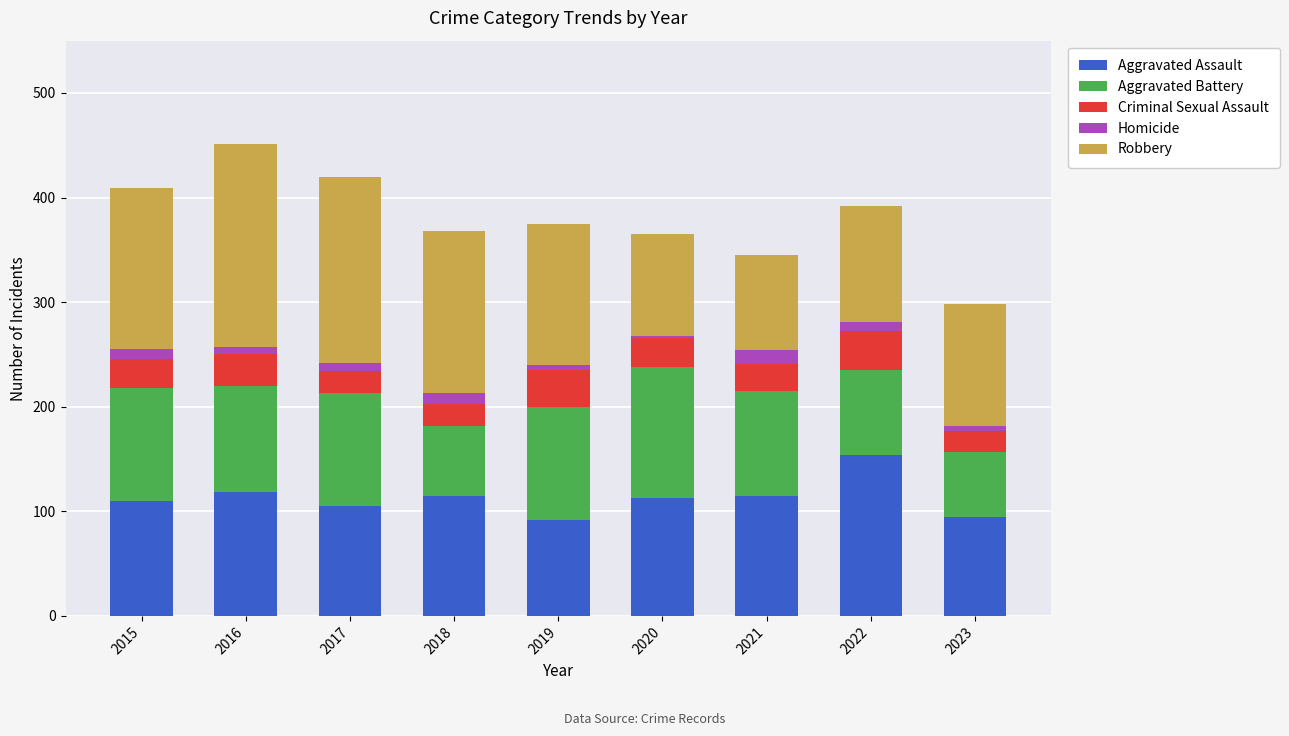

What is the total value across all series at 2021?

345